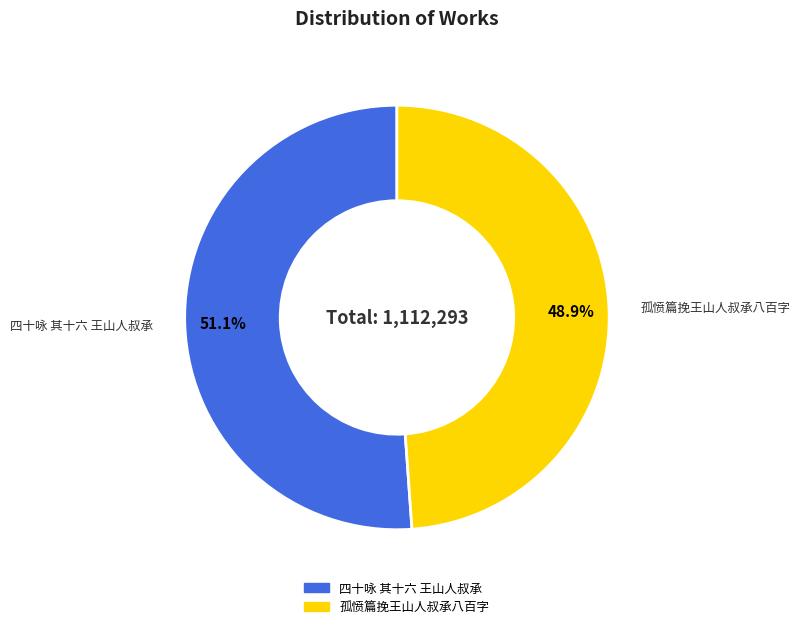

What percentage is the 四十咏 其十六 王山人叔承 slice, to the nearest percent?

51%